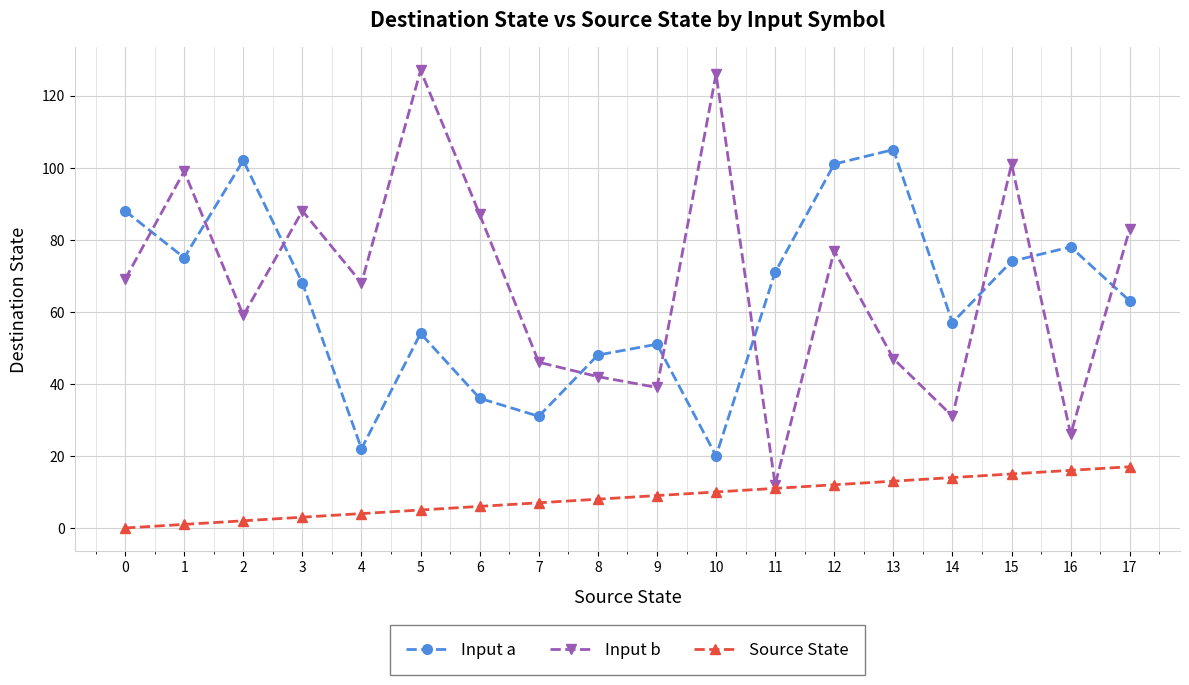

Does the chart have visible grid lines?

Yes